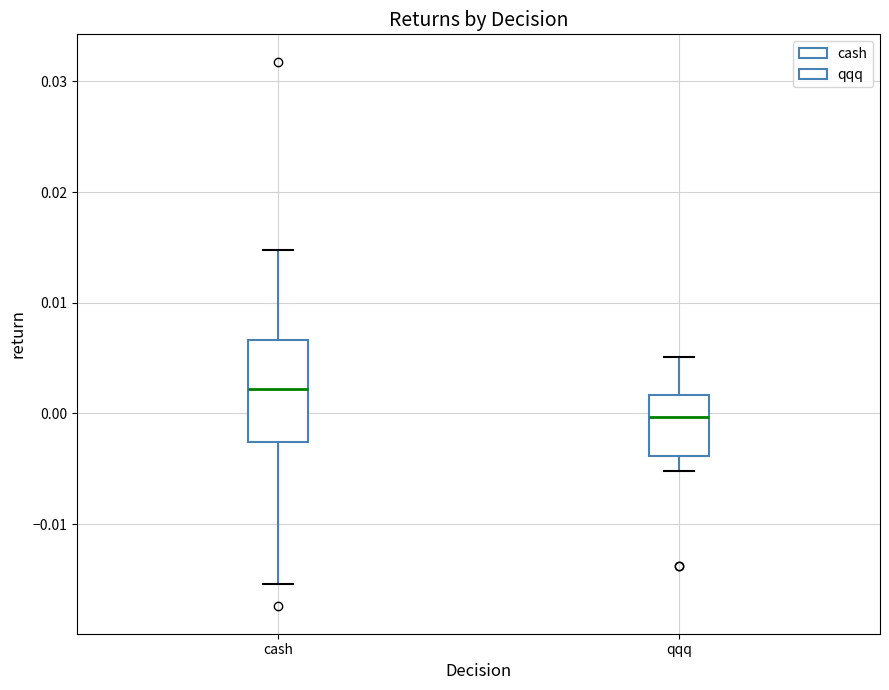

Where does the median line of the box for cash sit on the y-axis? The values are not printed on the chart, so give them approximately, as read against the axis.

0.002